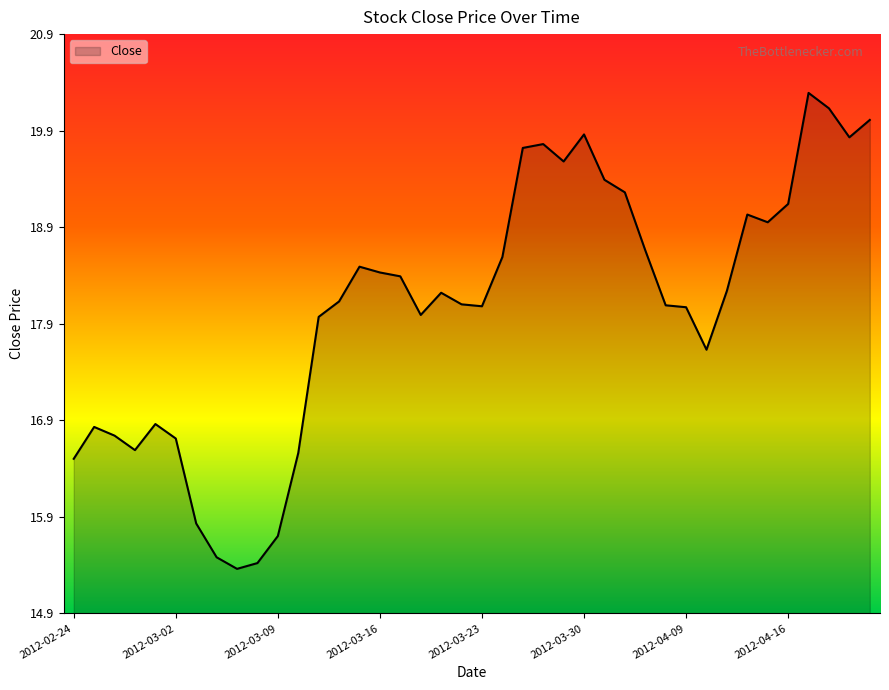

What is the maximum value shown in the chart?

20.3